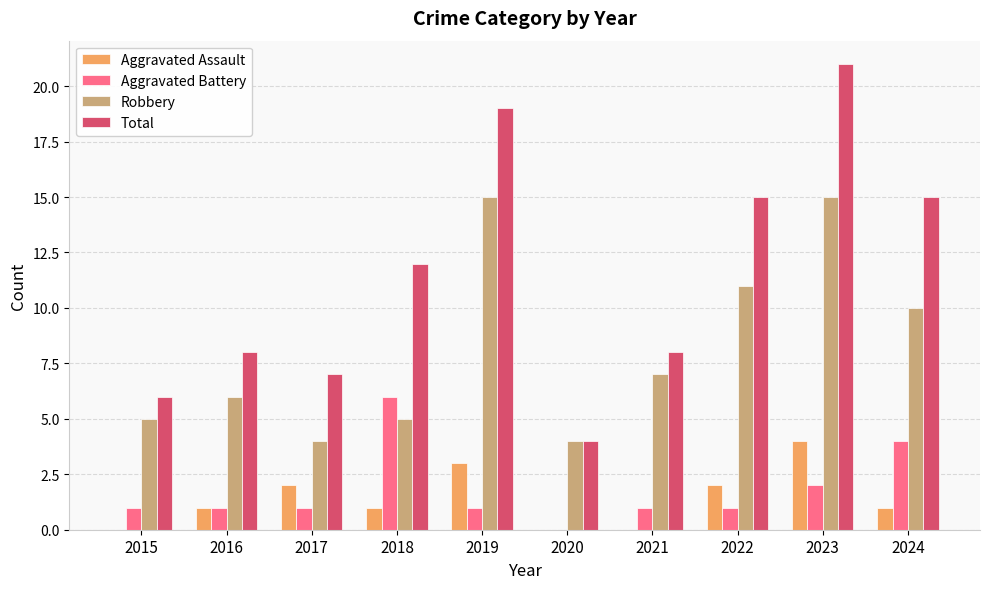

Where is Total nearest to the value 12?

2018